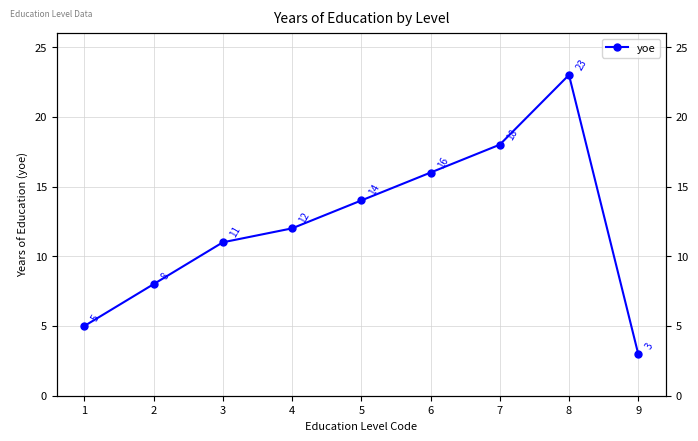

Reading left to right, list all the values displayed in this chart.

1=5	2=8	3=11	4=12	5=14	6=16	7=18	8=23	9=3